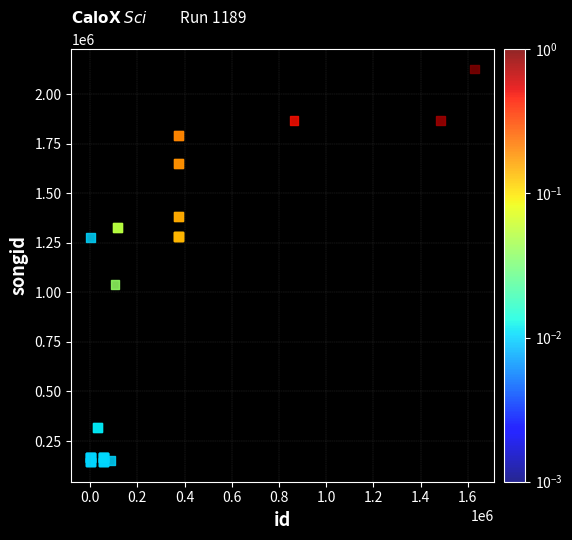

What Y value in the scatter plot is closest to 1135669?

1039521